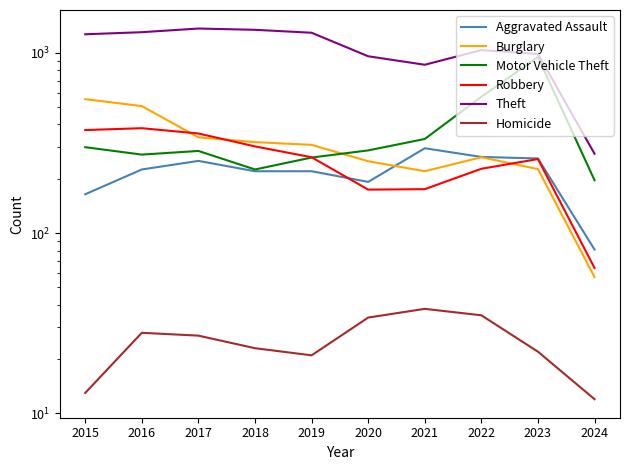

What is the average value of the Burglary series?

304